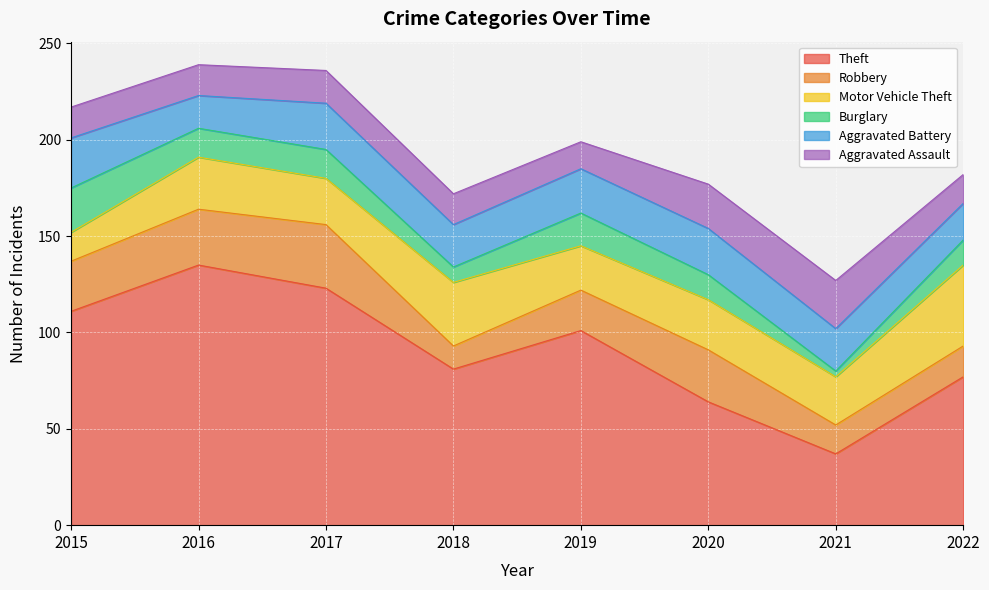

At which label does Theft first exceed 101?

2015